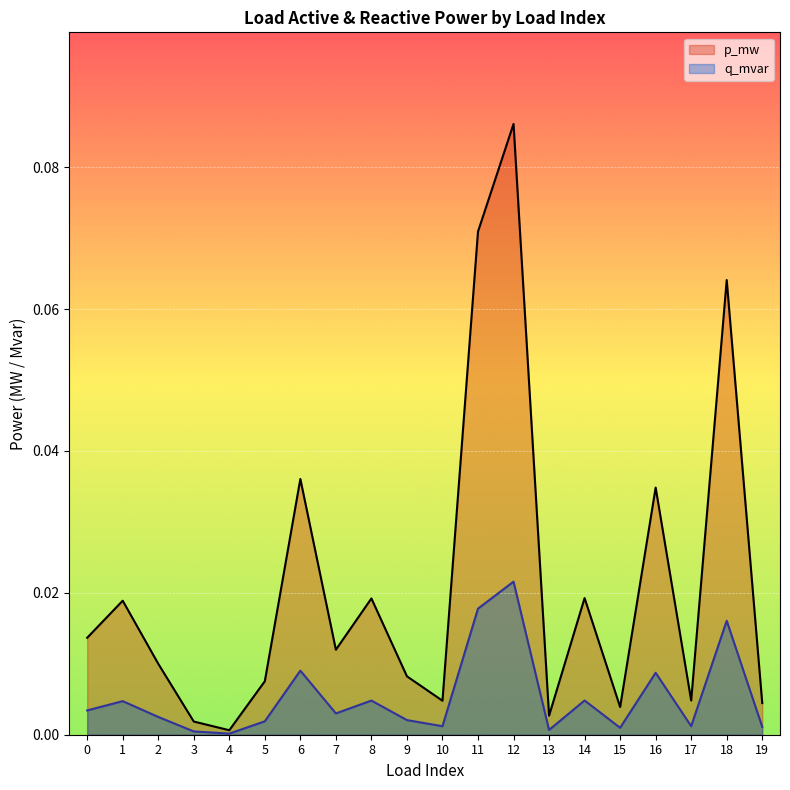

True or false: q_mvar and p_mw intersect in this chart.

False